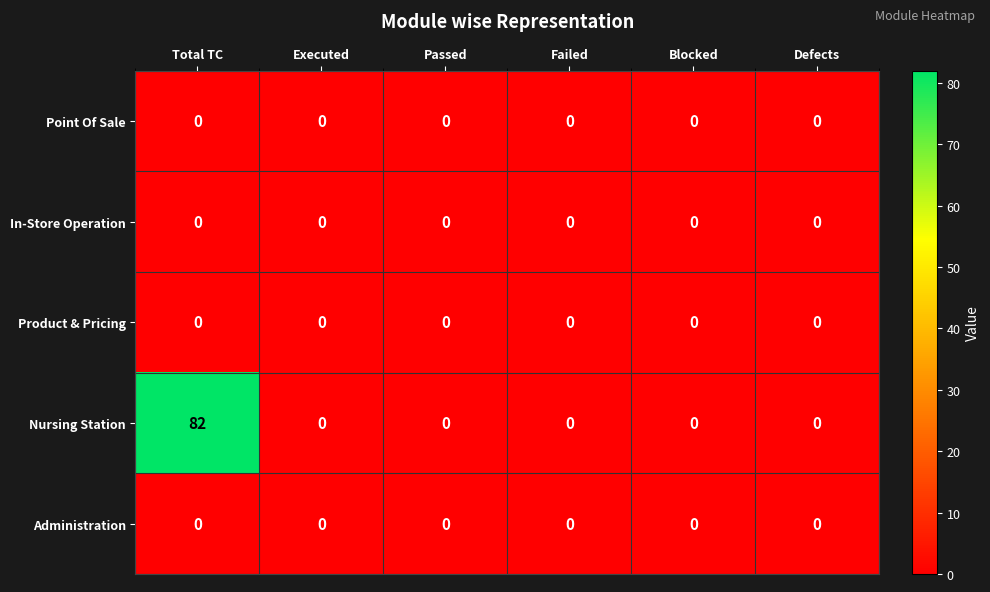

Which series has the largest total across all categories?

Nursing Station